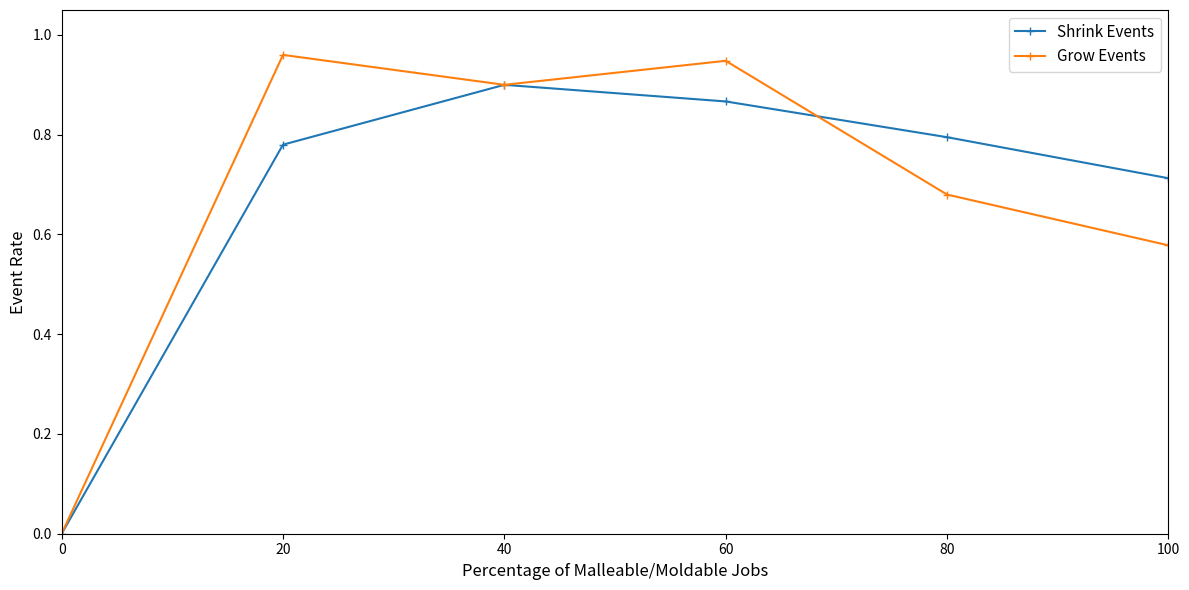

Is this an area chart (filled region under the line)?

No